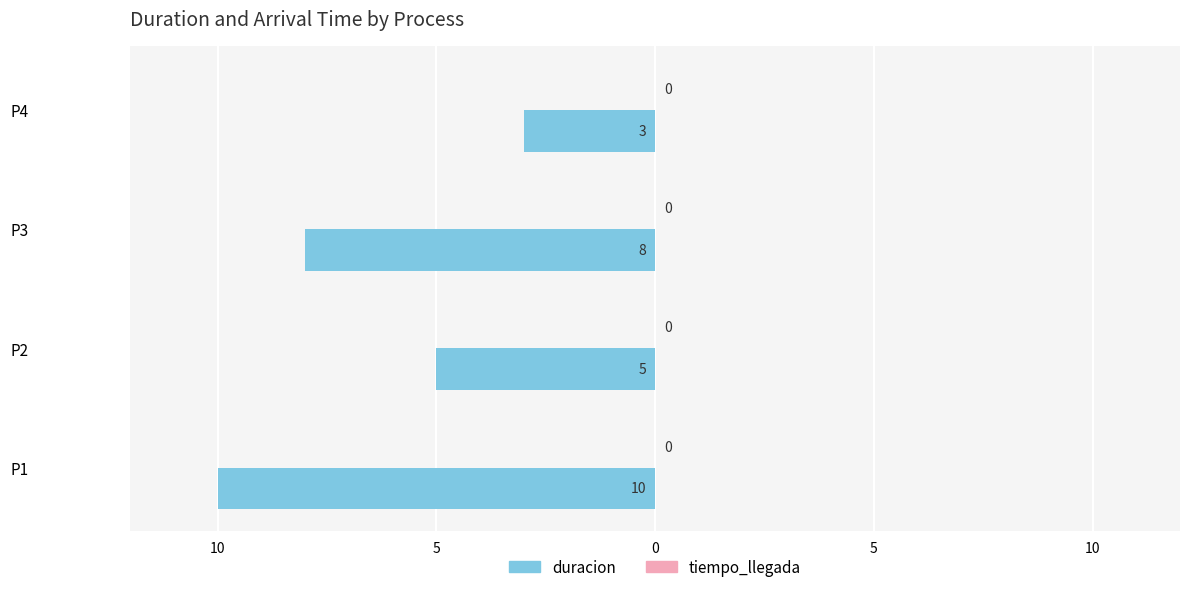

Does the chart contain any negative values?

Yes